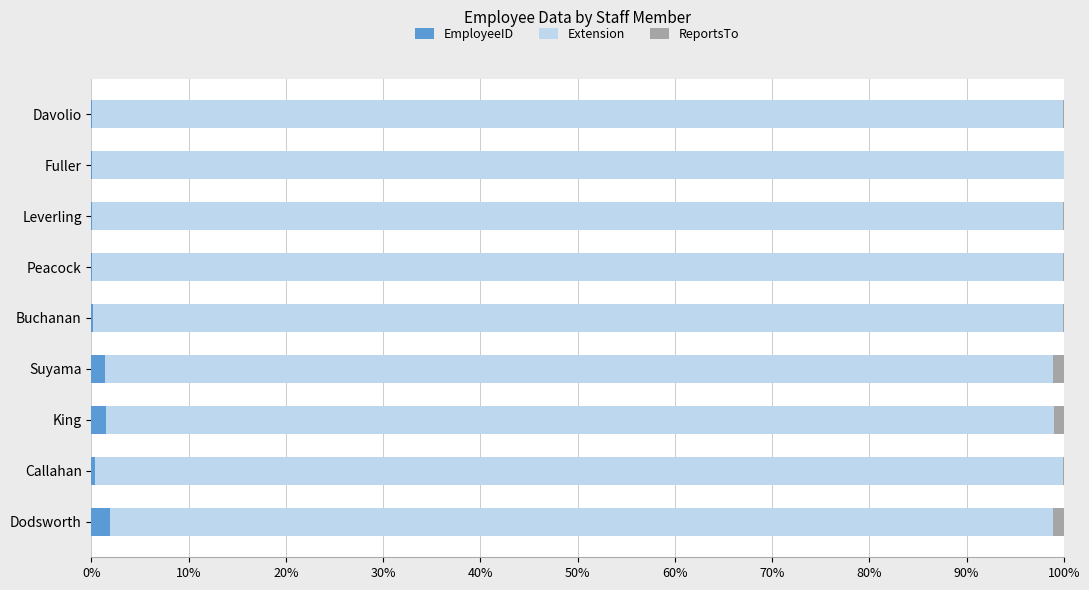

How many data points does each series have?

9